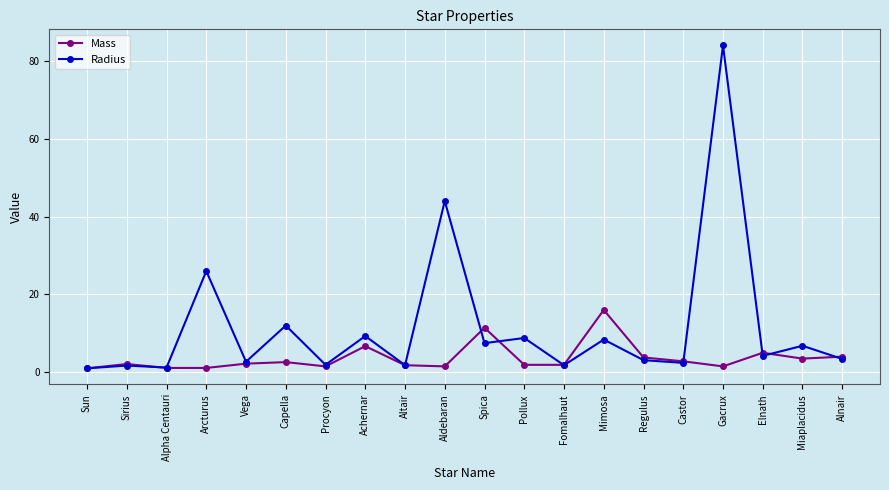

What are all the series names shown in the legend?

Mass, Radius